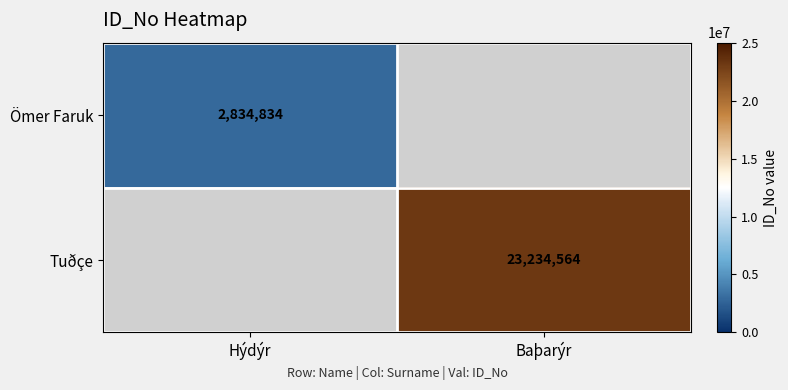

True or false: Ömer Faruk has a value of 1448217 at Hýdýr.

False